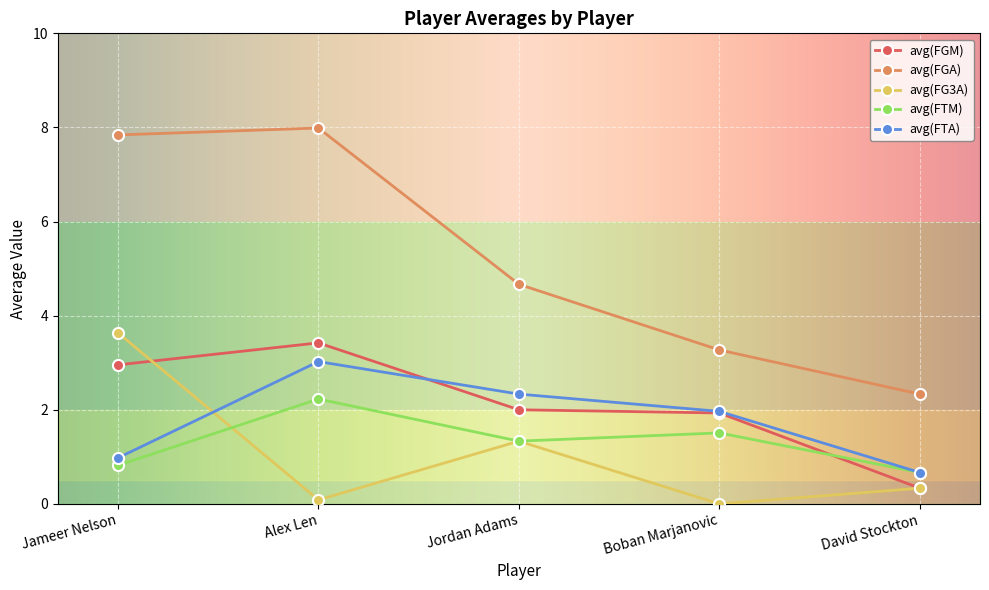

What is the maximum value shown in the chart?

8.0